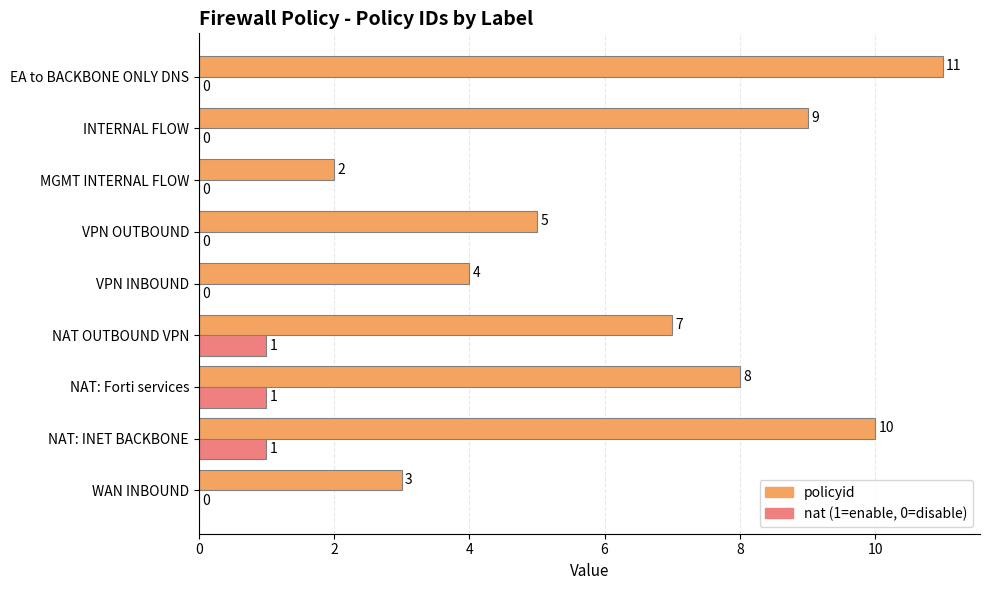

What is the sum of the policyid values at NAT OUTBOUND VPN and INTERNAL FLOW?

16